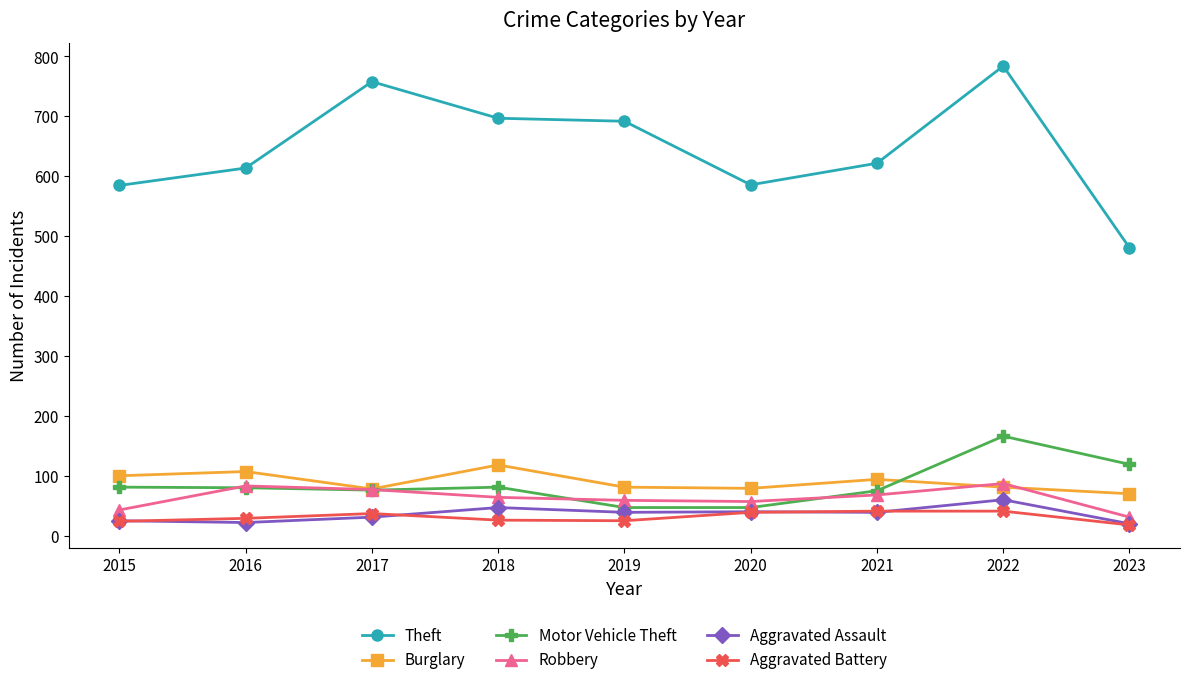

Rank the series by their maximum value, from lowest to highest.

Aggravated Battery, Aggravated Assault, Robbery, Burglary, Motor Vehicle Theft, Theft